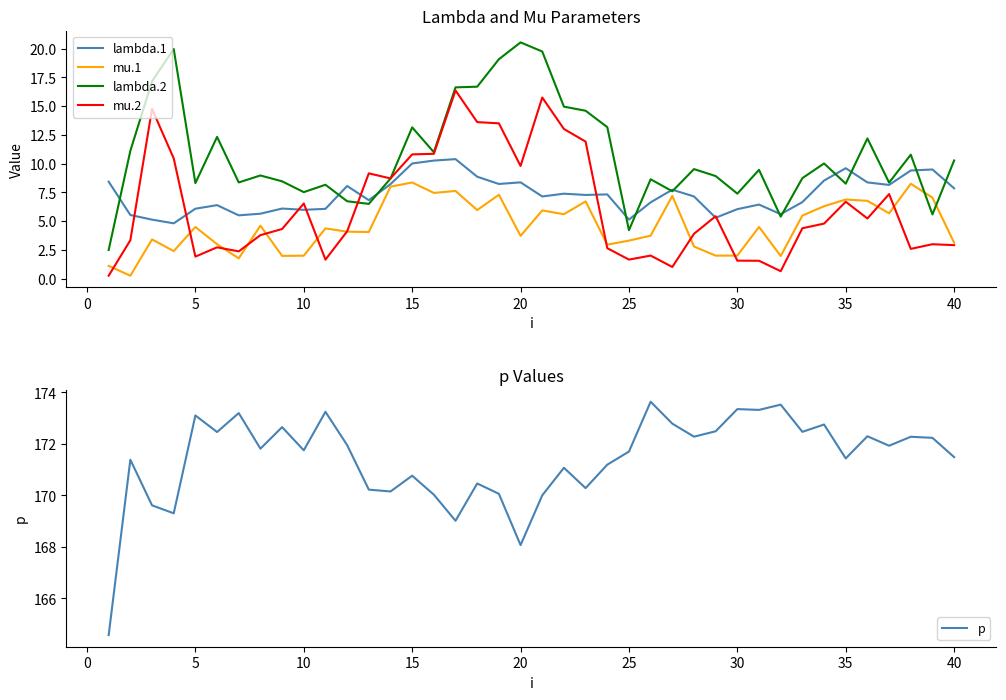

The value of lambda.2 at 35 is 12.0. True or false?

False